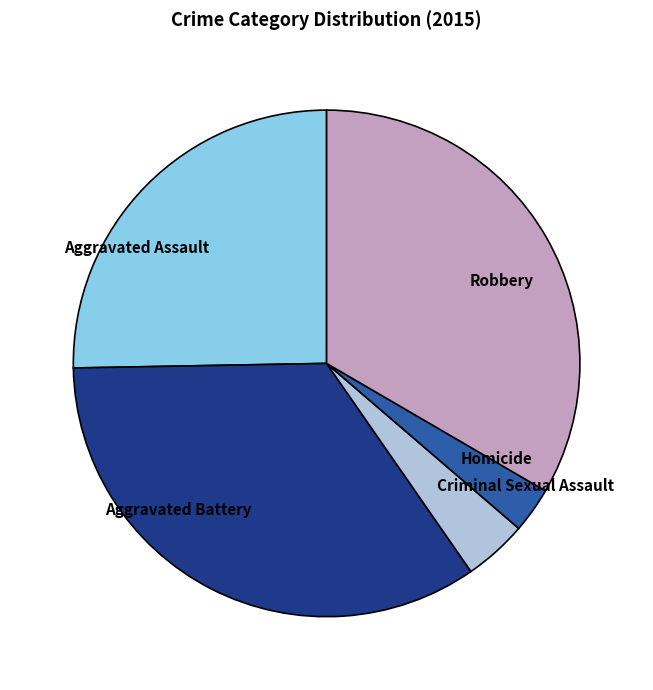

Does Criminal Sexual Assault represent more than half of the total?

No